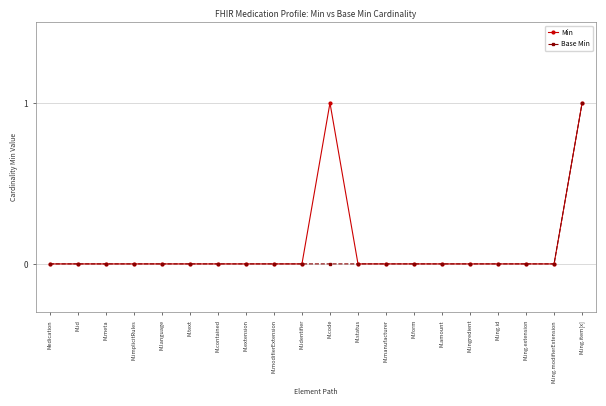

What is the total value across all series at M.ing.item[x]?

2